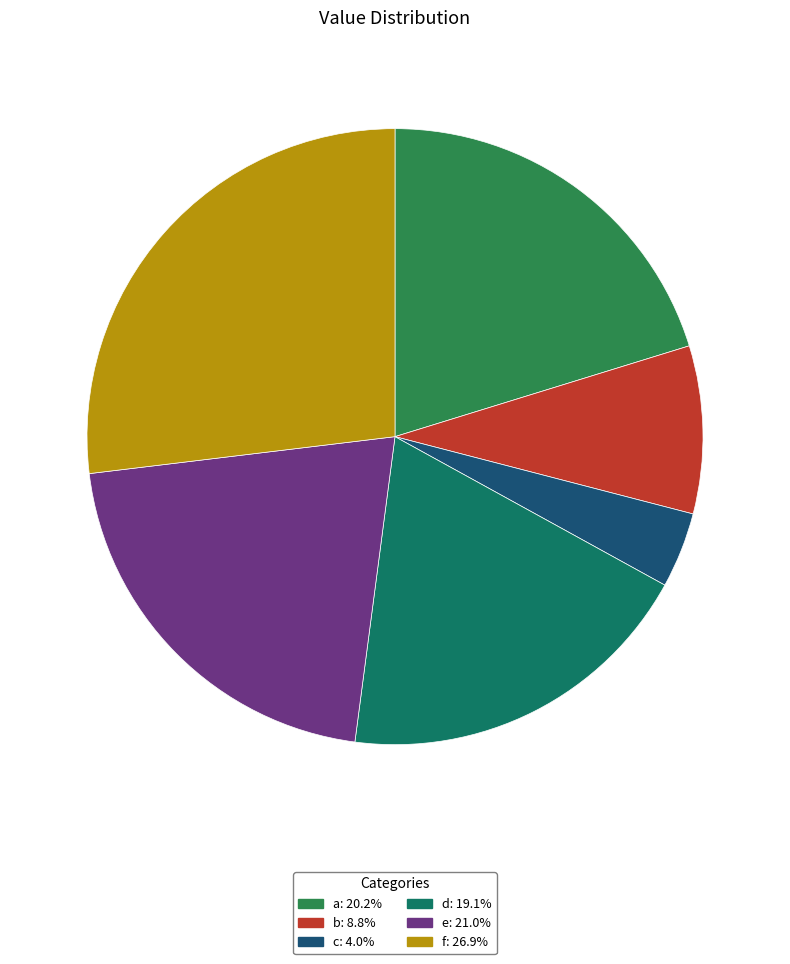

Does c account for over 50% of the chart?

No